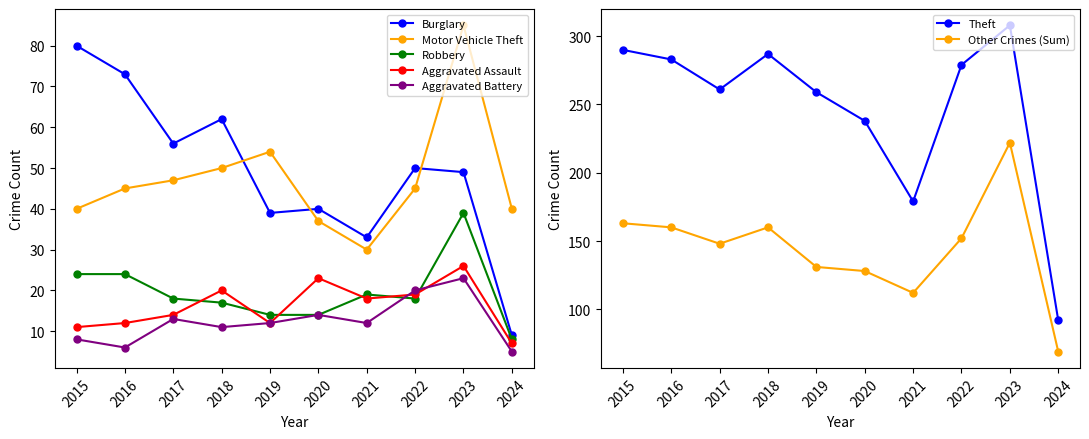

What is the approximate value of Aggravated Battery at 2021, to the nearest 10?

10